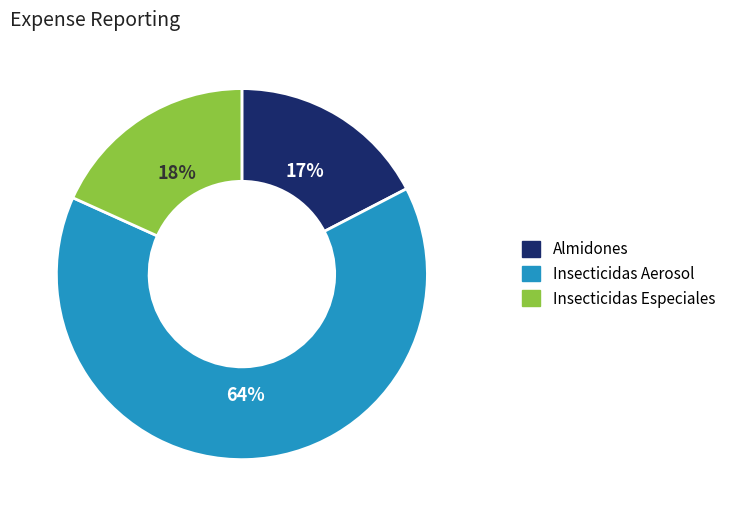

To the nearest percent, what is the difference between the largest and smallest slice percentages?

47%